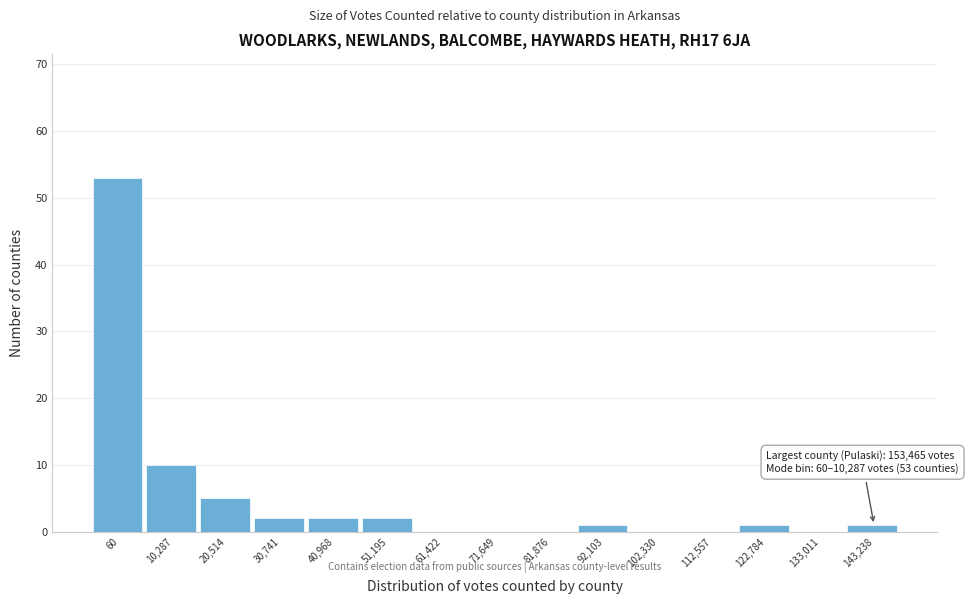

Reading right to left, transcribe all the data shown in this chart.

143,238=1	133,011=0	122,784=1	112,557=0	102,330=0	92,103=1	81,876=0	71,649=0	61,422=0	51,195=2	40,968=2	30,741=2	20,514=5	10,287=10	60=53